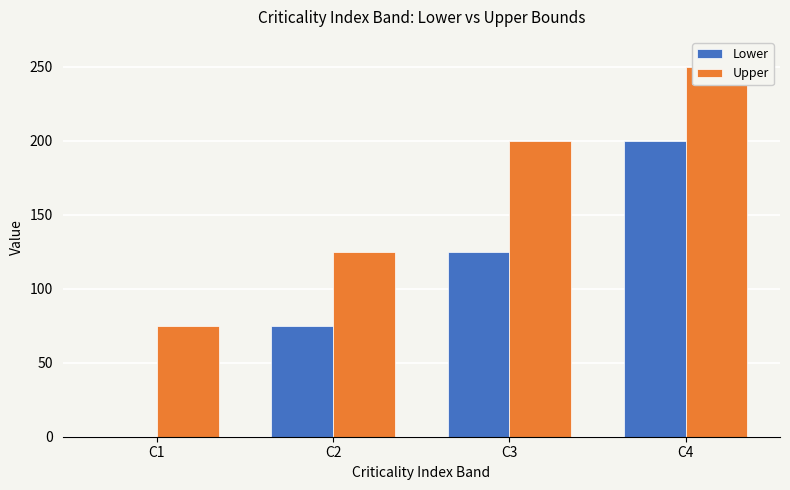

Which series has the widest spread of values?

Lower